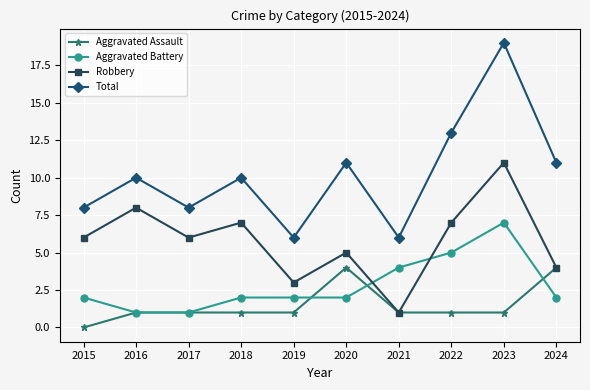

True or false: Total and Aggravated Assault cross at least once.

False